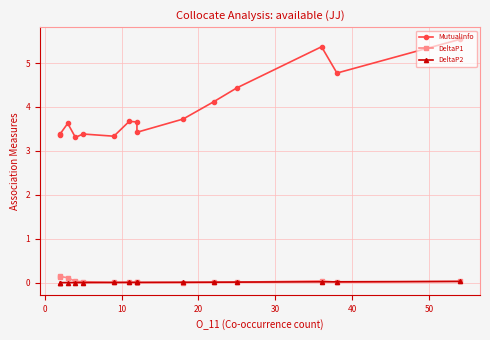

Reading right to left, extract all data points from this chart.

MutualInfo: 5.5	4.8	5.4	4.4	4.1	3.7	3.4	3.7	3.7	3.3	3.4	3.3	3.6	3.4	3.4
DeltaP1: 0.0	0.0	0.0	0.0	0.0	0.0	0.0	0.0	0.0	0.0	0.0	0.0	0.1	0.1	0.1
DeltaP2: 0.0	0.0	0.0	0.0	0.0	0.0	0.0	0.0	0.0	0.0	0.0	0.0	0.0	0.0	0.0